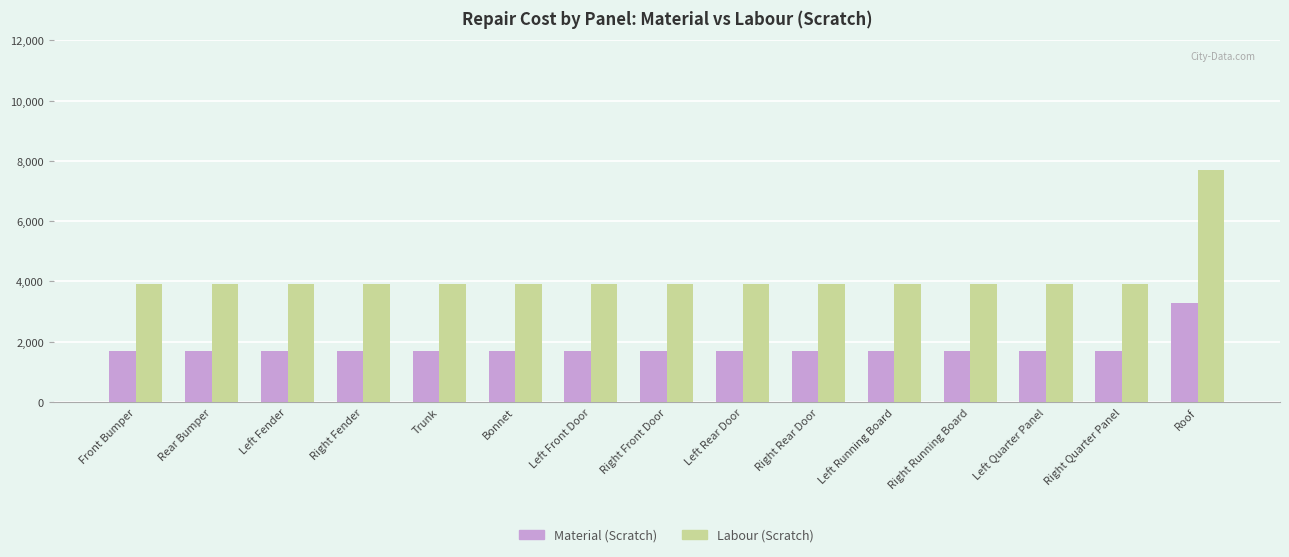

Which label corresponds to the largest value in the chart?

Roof